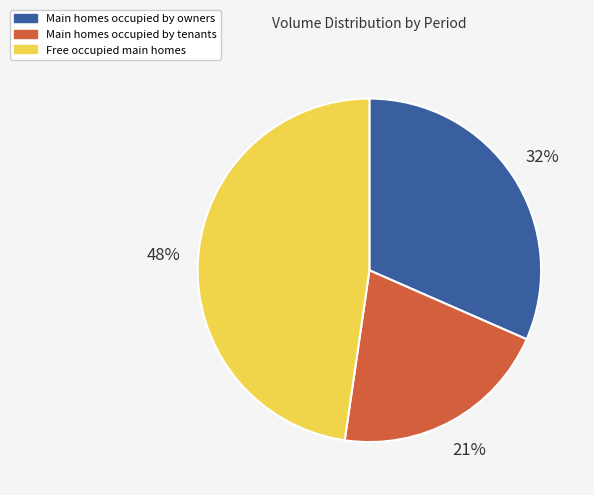

To the nearest percent, what is the average slice percentage?

33%